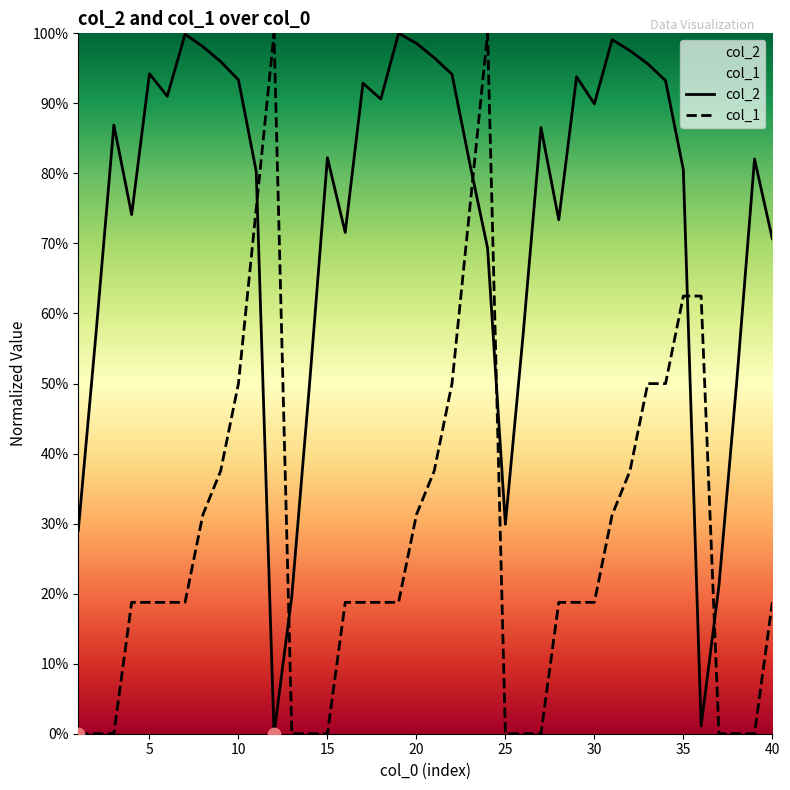

Which series has the largest total across all categories?

col_2